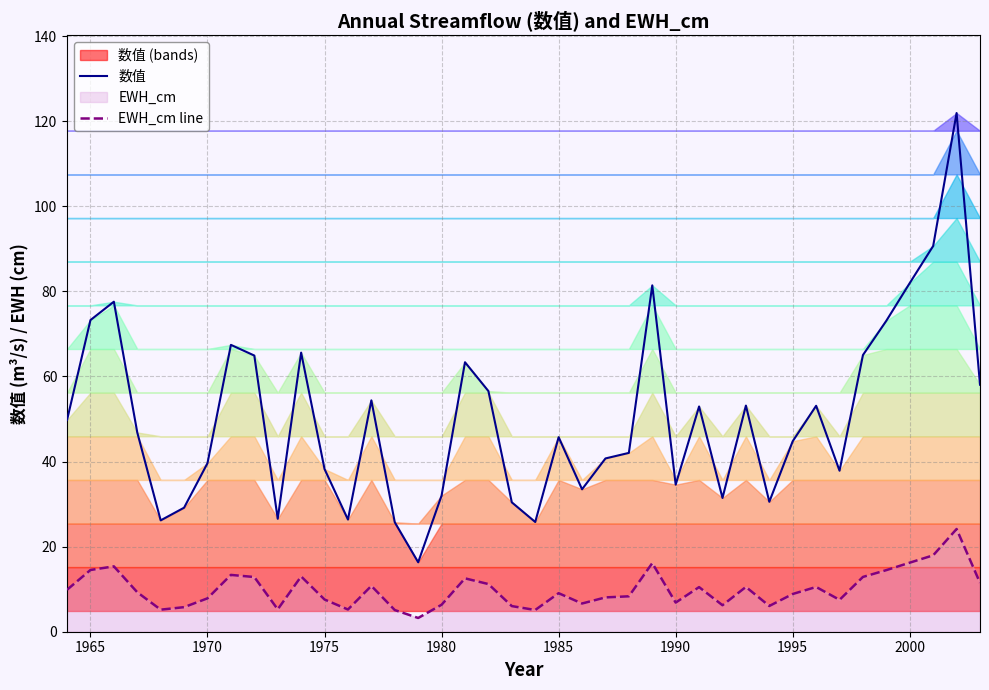

Is it true that 数值 equals 26.4 at 12?

True